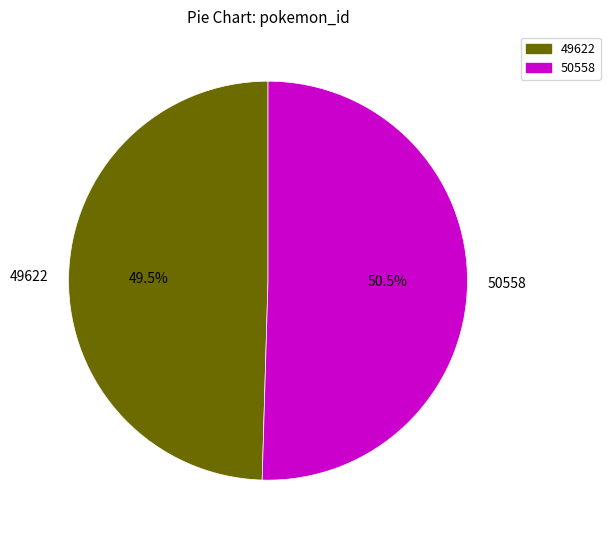

What portion of the pie excludes 50558?

49.5%